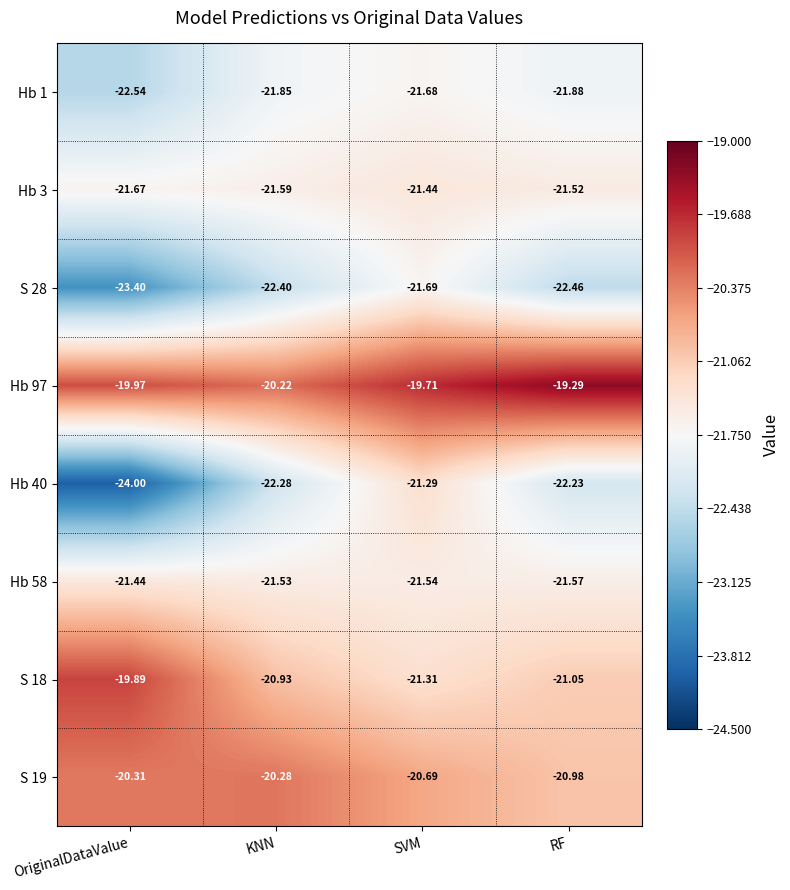

Which category has the highest value across all series?

RF